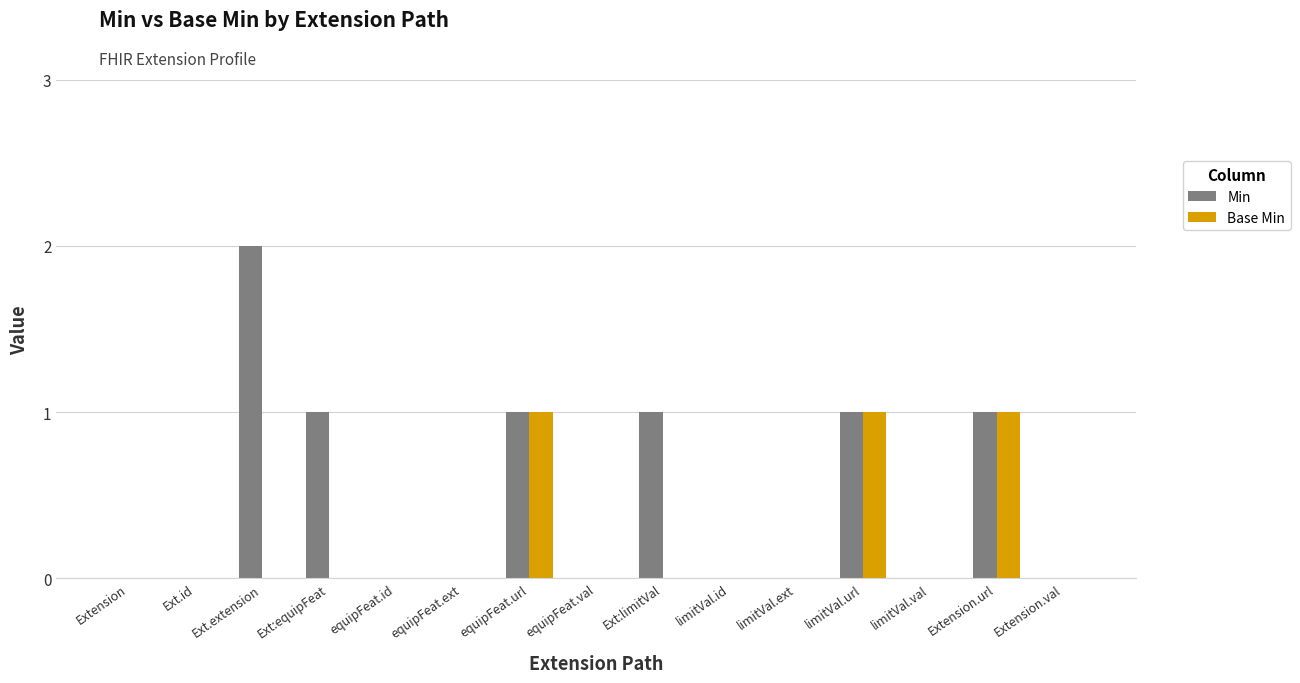

Which category has the highest value across all series?

Ext.extension